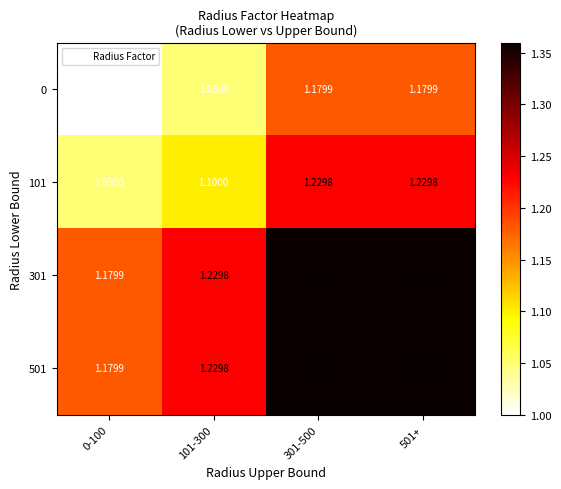

How many categories are shown in the chart?

4